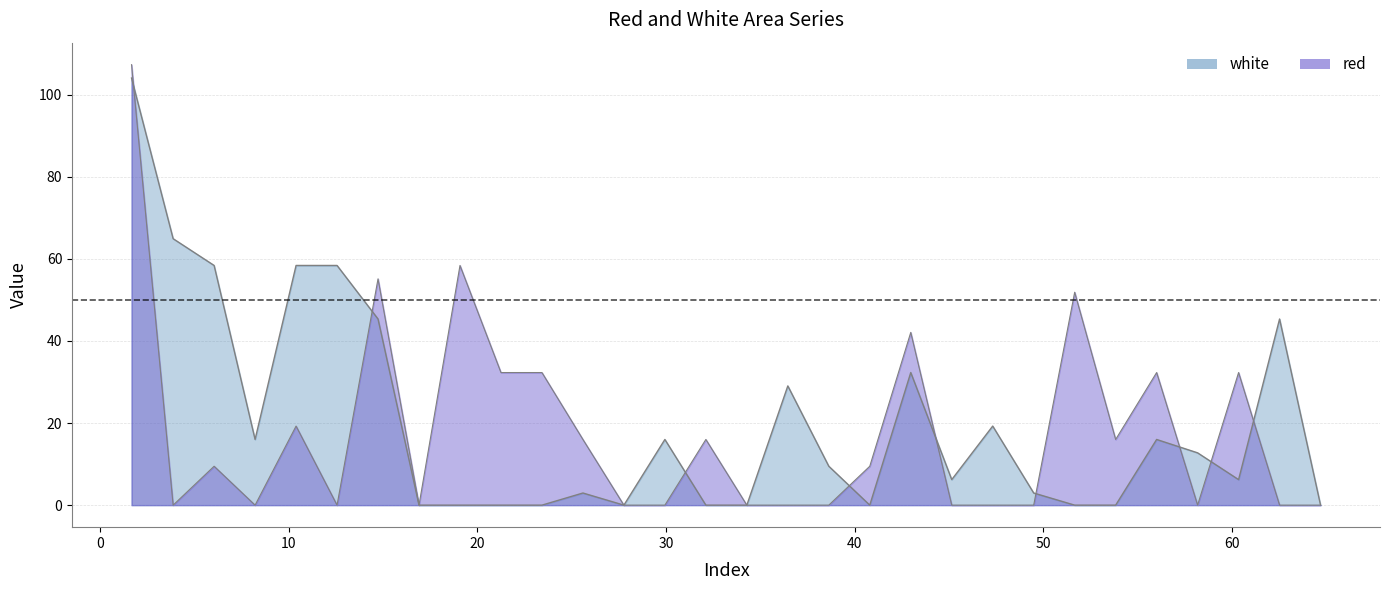

What is the average value of the white series?

20.1